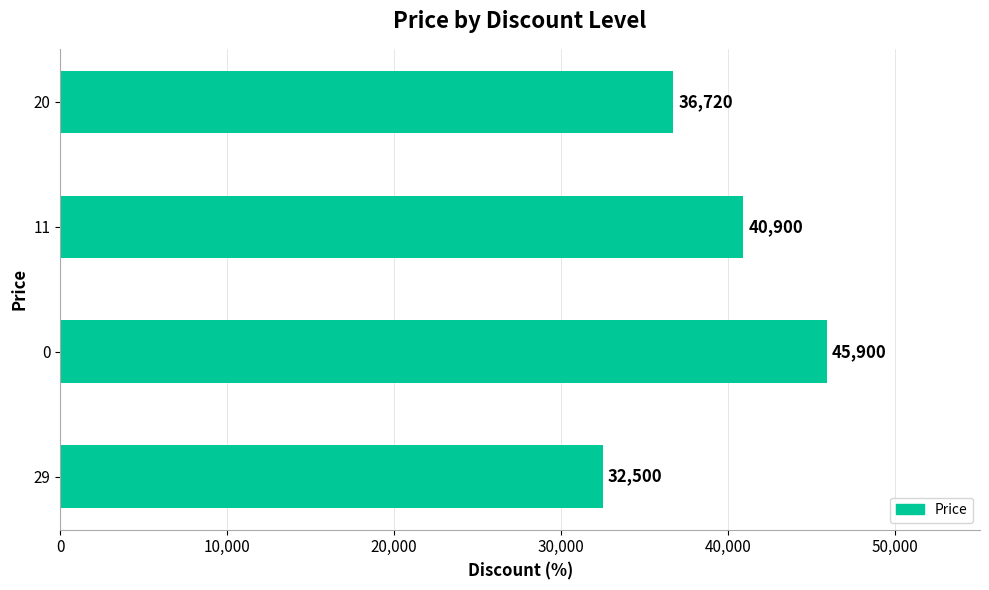

What is the difference between the second highest and second lowest values?

4180